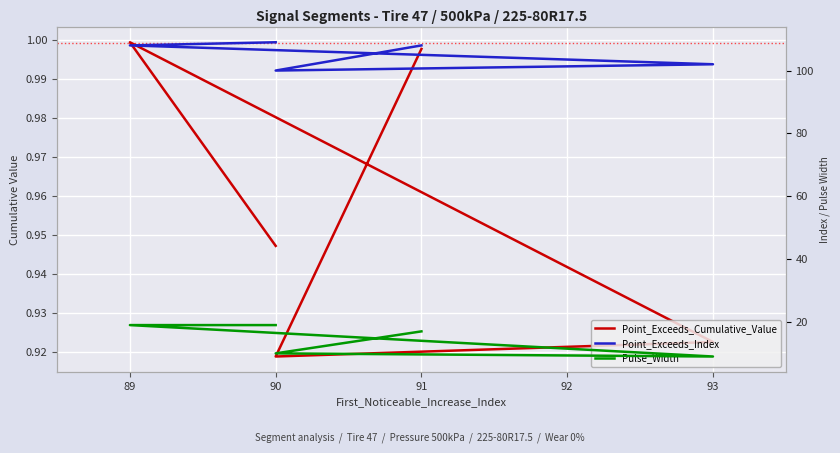

Is it true that Point_Exceeds_Index equals 186.3 at 89?

False